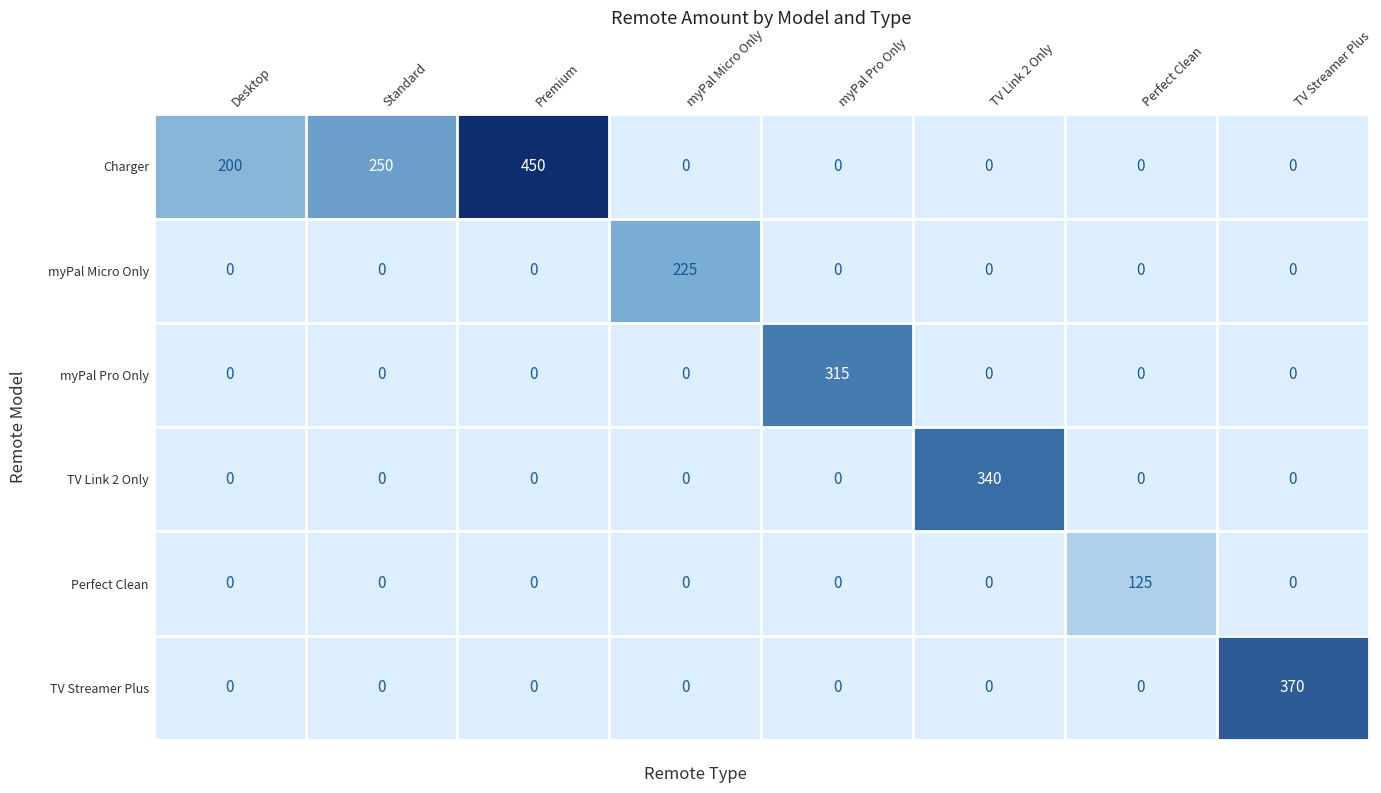

Which series has the widest spread of values?

Charger